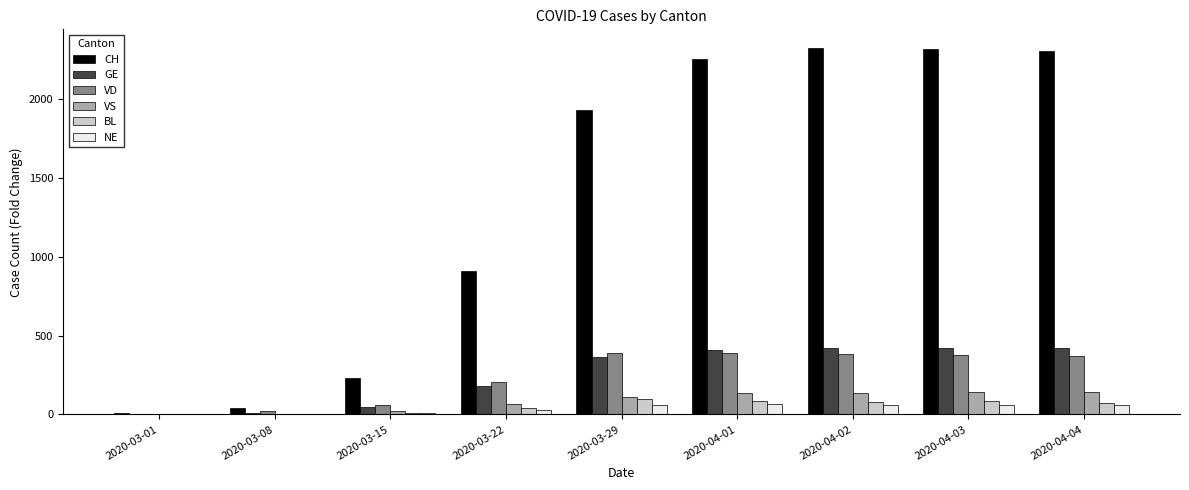

Between 2020-03-22 and 2020-04-02, which series saw the biggest shift?

CH